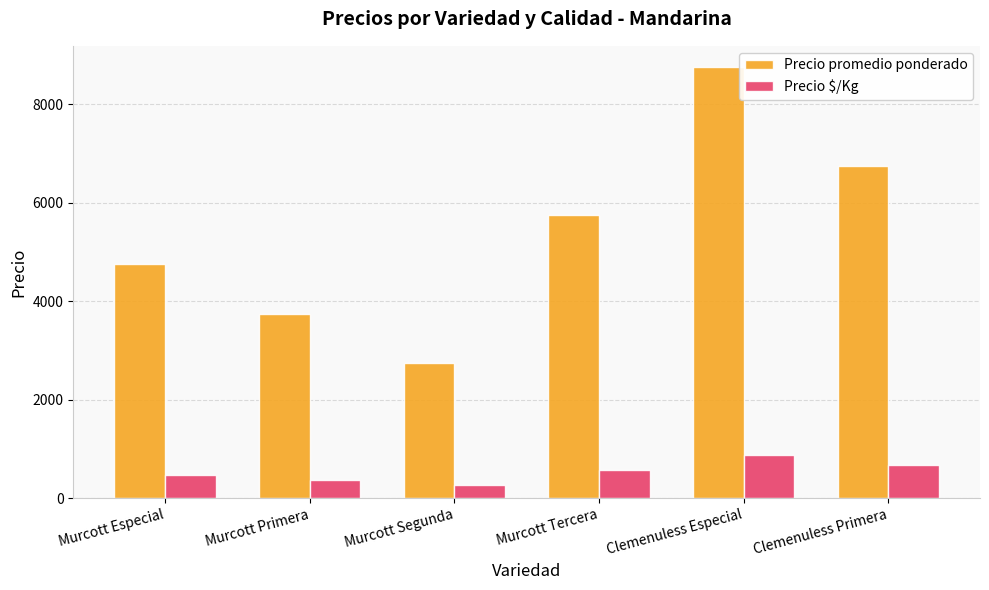

Reading right to left, transcribe all the data shown in this chart.

Precio promedio ponderado: 6750	8750	5750	2750	3750	4750
Precio $/Kg: 675	875	575	275	375	475